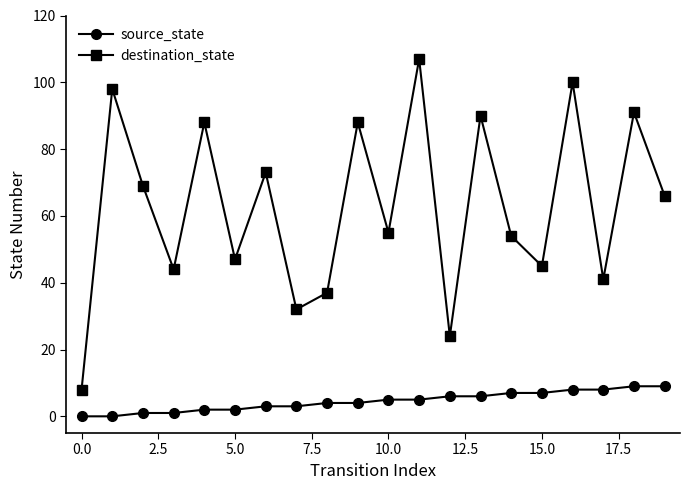

In destination_state, how many points are higher than both neighbors (excluding endpoints)?

8